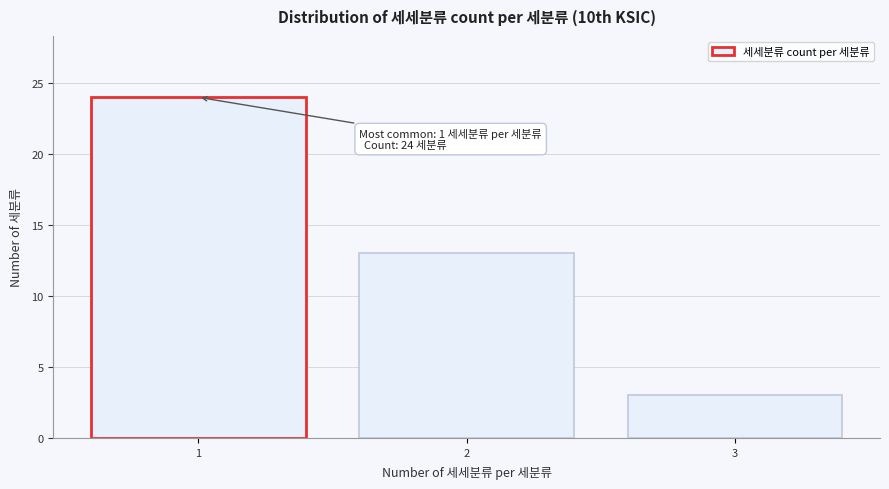

Reading left to right, what are all the values shown in this chart?

1=24	2=13	3=3